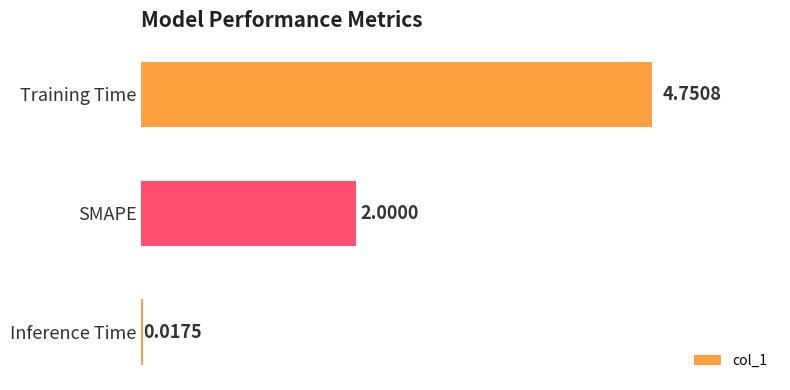

Are the bars horizontal?

Yes